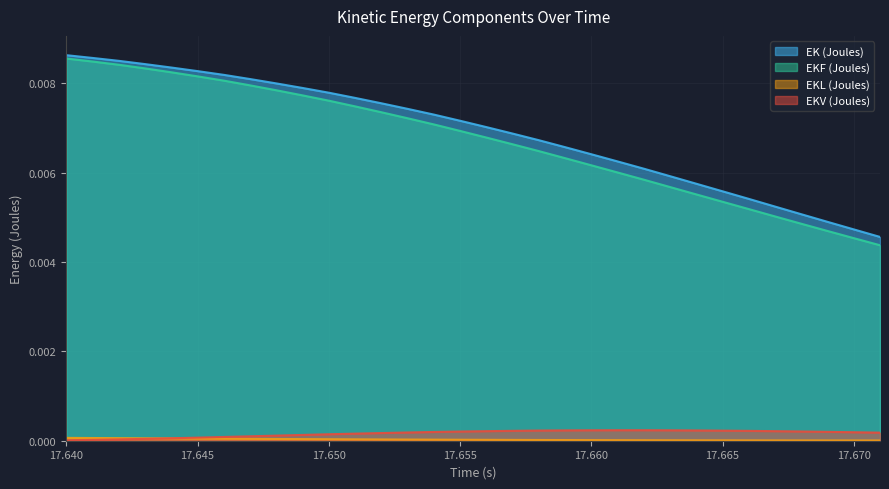

Does the chart have visible grid lines?

Yes